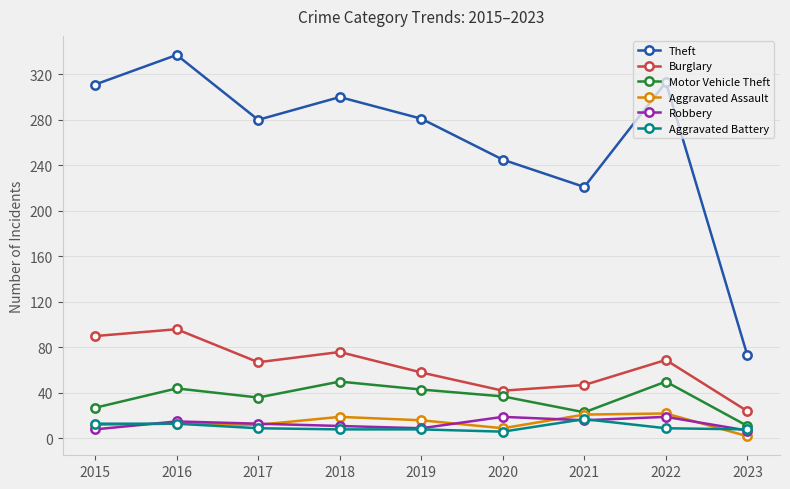

Rank the series at 2022 from lowest to highest value.

Aggravated Battery, Robbery, Aggravated Assault, Motor Vehicle Theft, Burglary, Theft